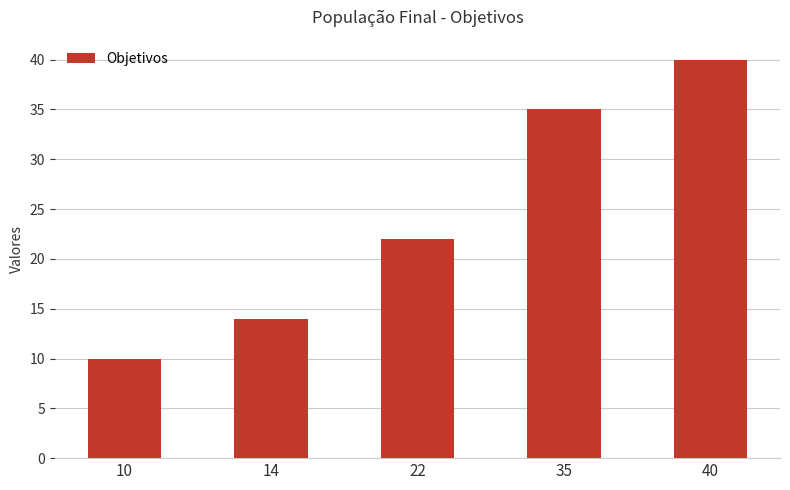

Are the bars horizontal?

No